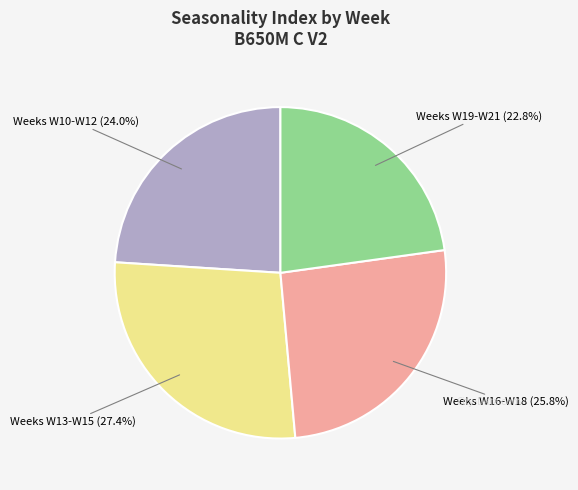

Does any single category account for the majority?

No